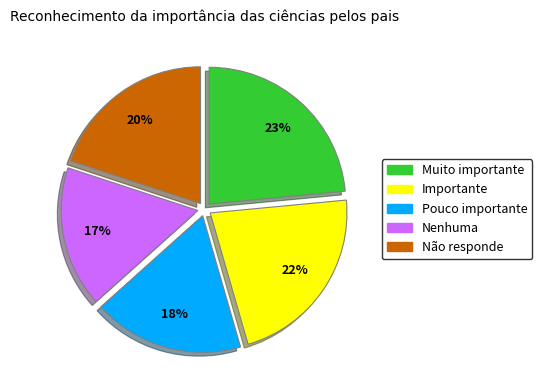

To the nearest percent, what is the combined percentage of Não responde and Importante?

42%